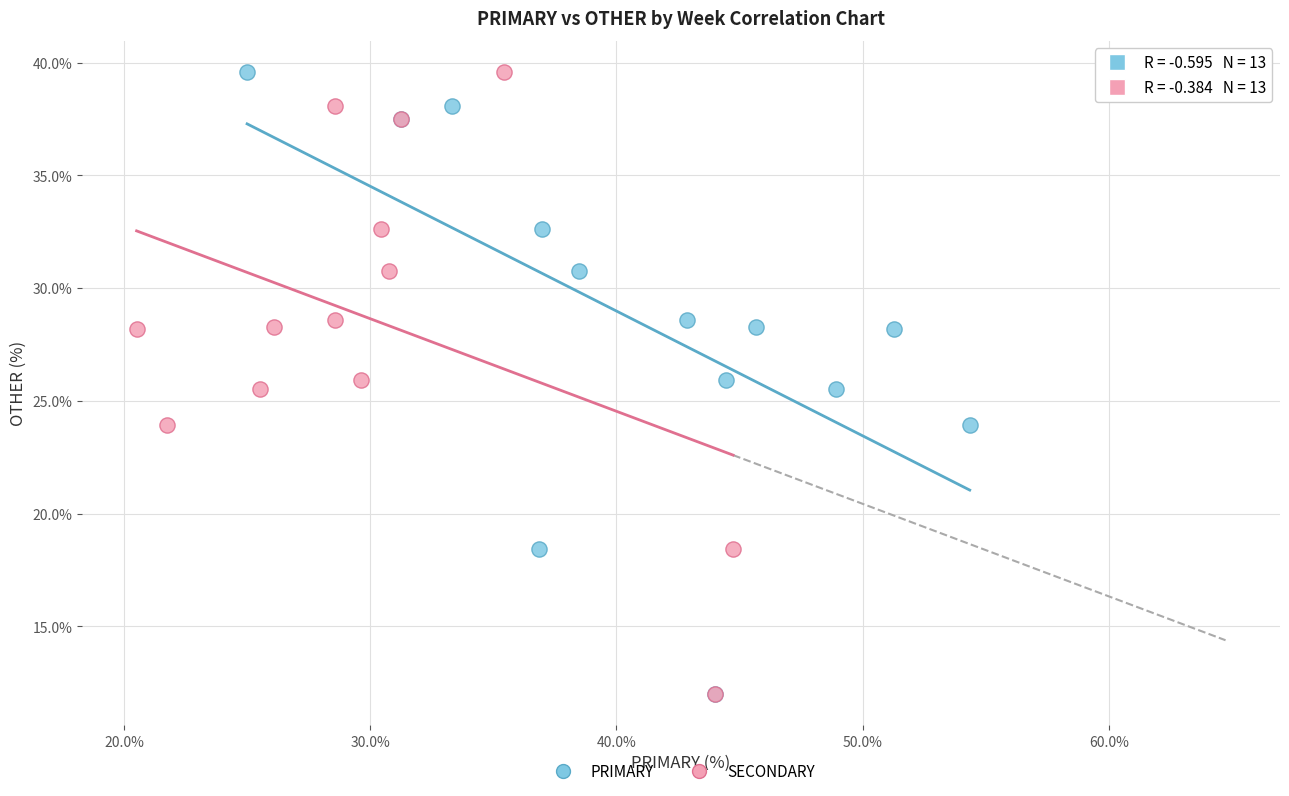

What are all the series names shown in the legend?

PRIMARY, SECONDARY